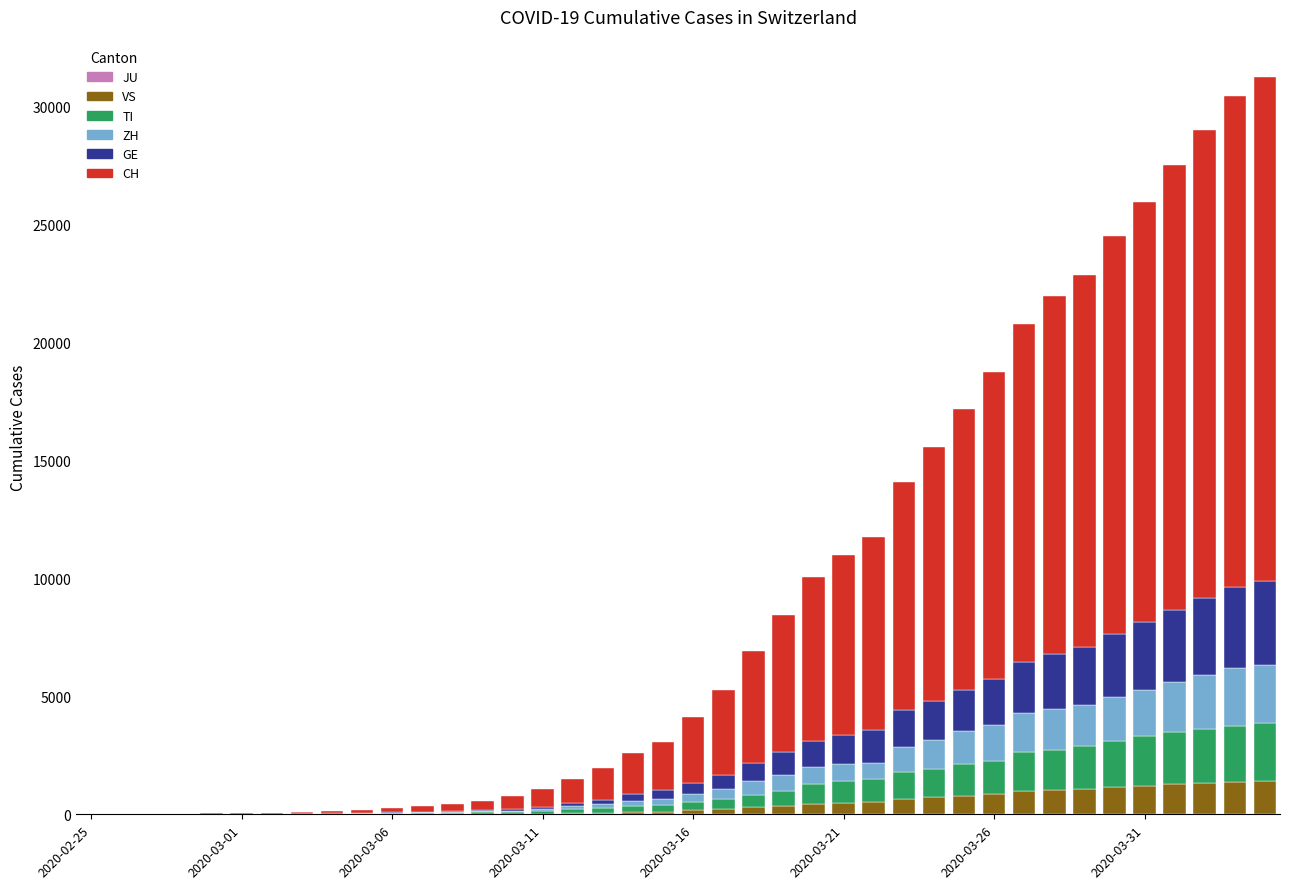

What is the maximum value for VS?

1416